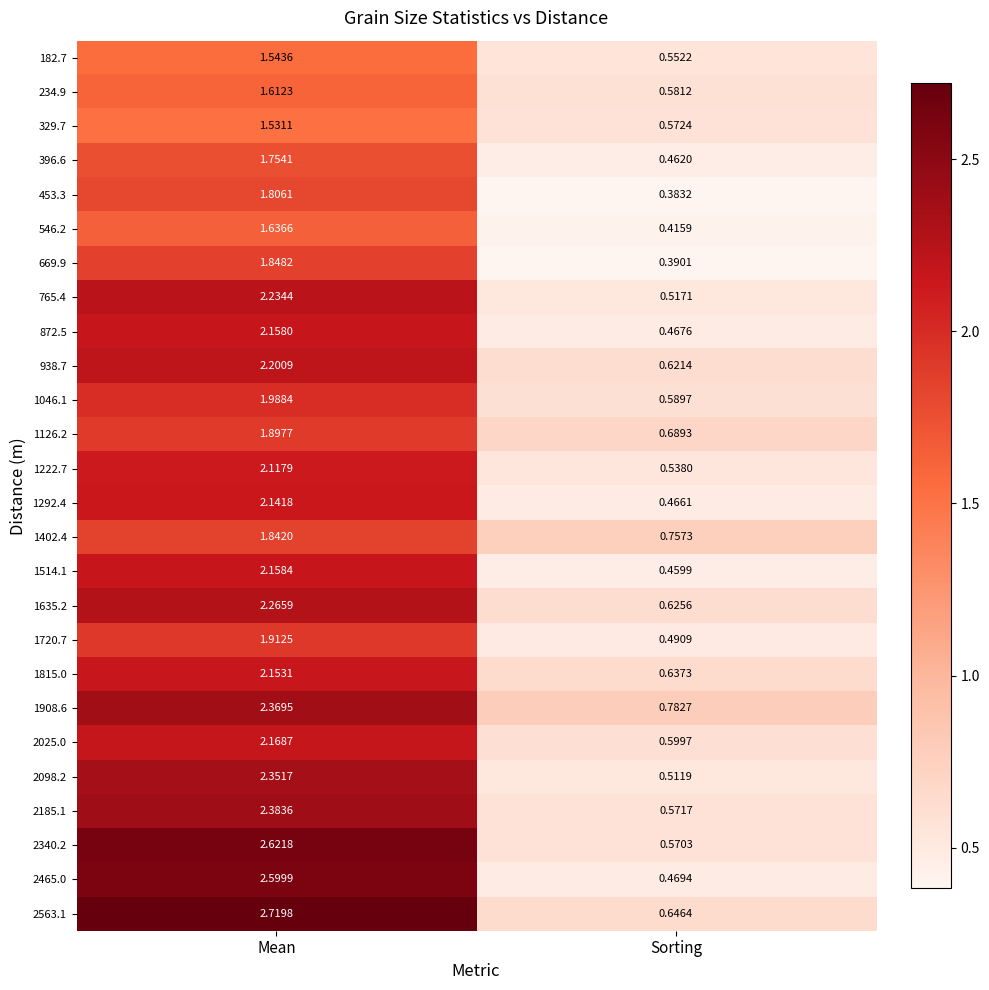

Which label corresponds to the largest value in the chart?

Mean